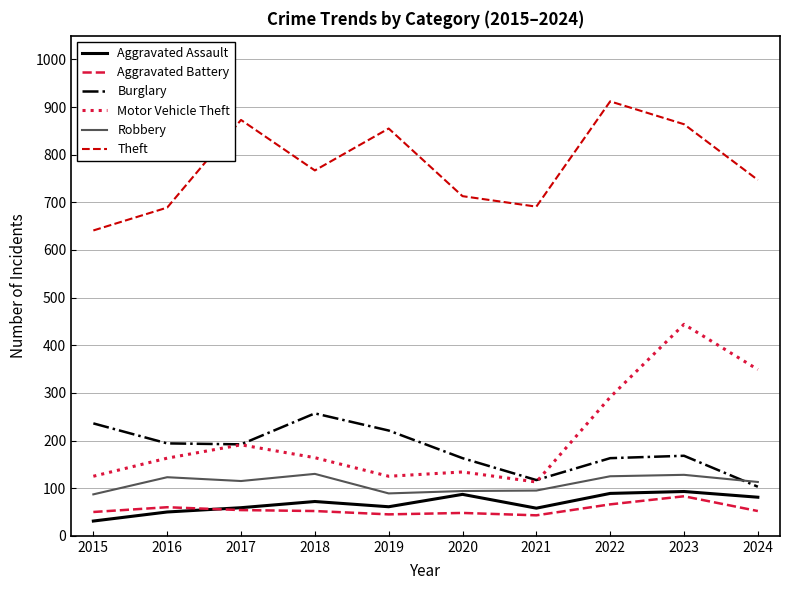

Is it true that Burglary equals 163 at 2022?

True